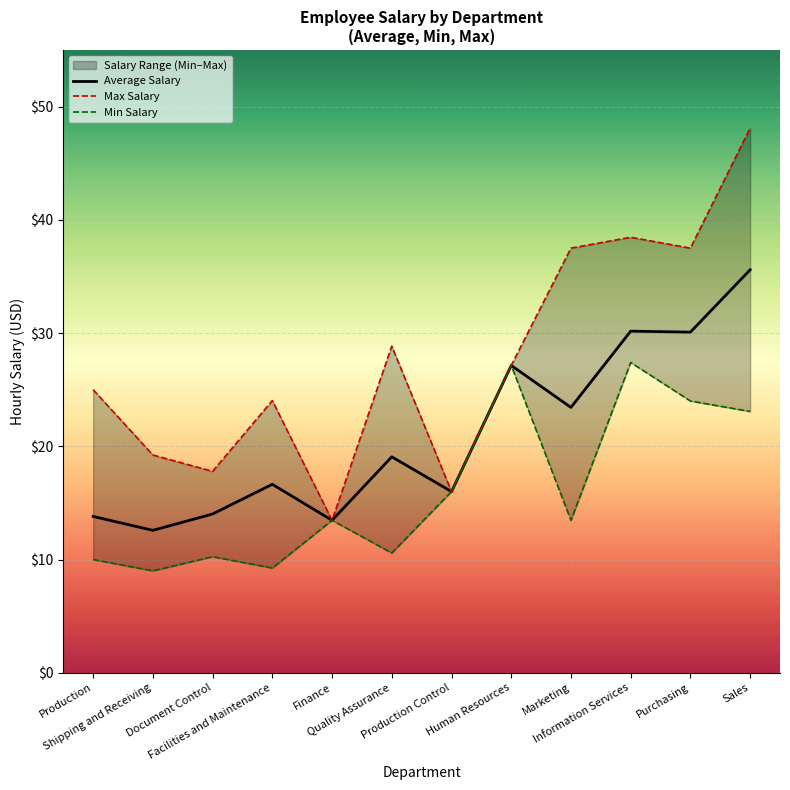

Where does the Average Salary series first go above 19?

Quality Assurance